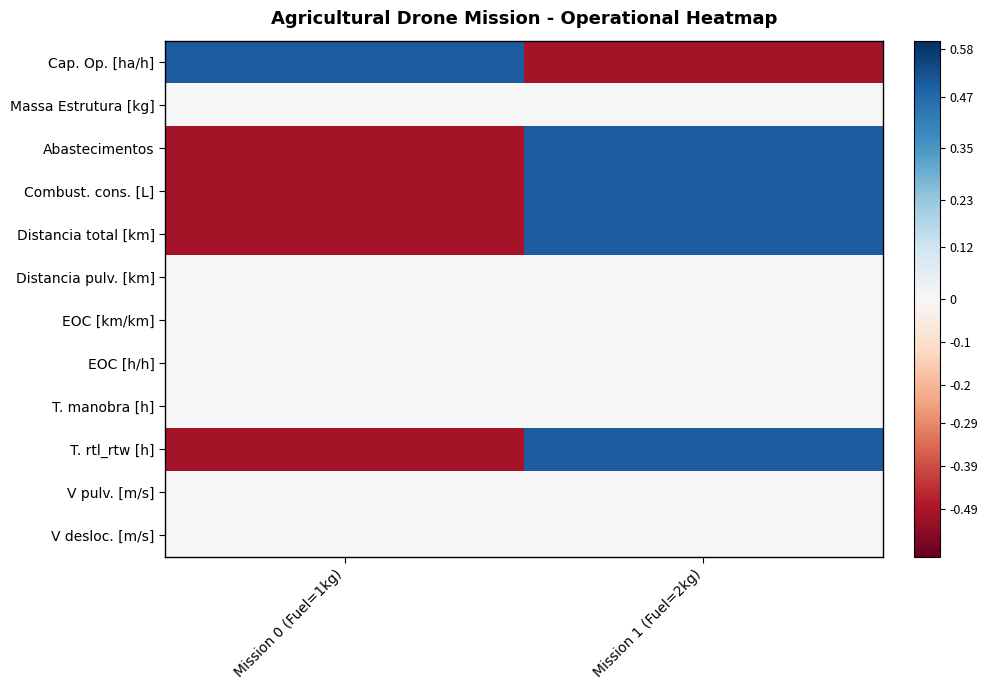

Which has a higher value, Mission 0 (Fuel=1kg) or Mission 1 (Fuel=2kg)?

Mission 0 (Fuel=1kg)